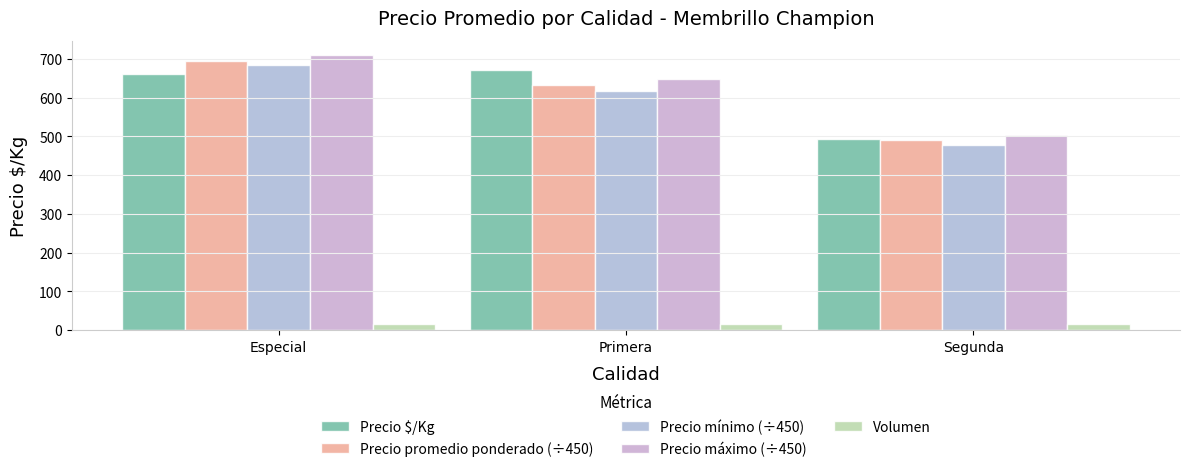

Does the chart contain stacked bars?

No